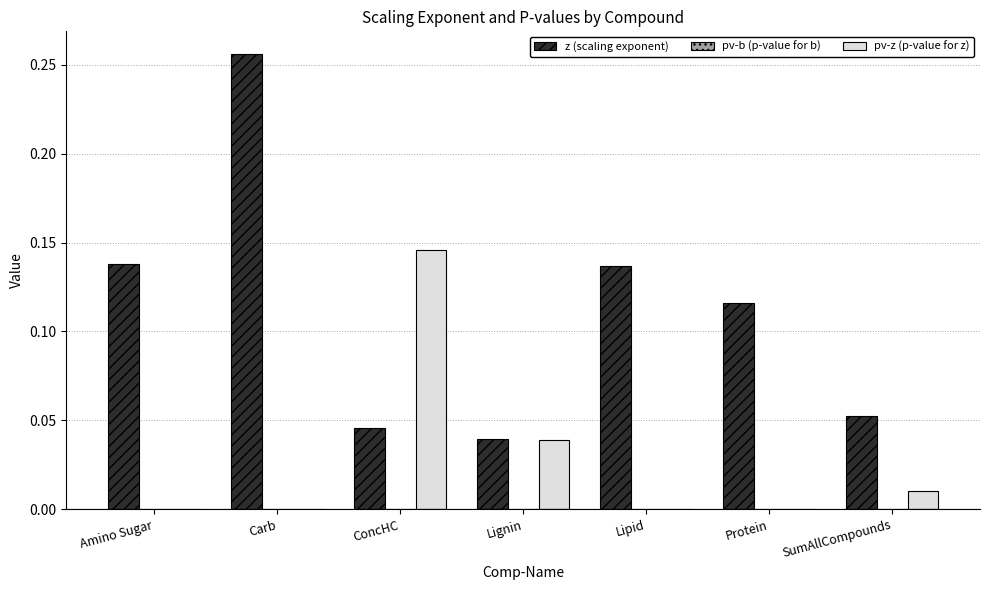

Is the value of pv-z (p-value for z) at Carb greater than the value of z (scaling exponent) at SumAllCompounds?

No